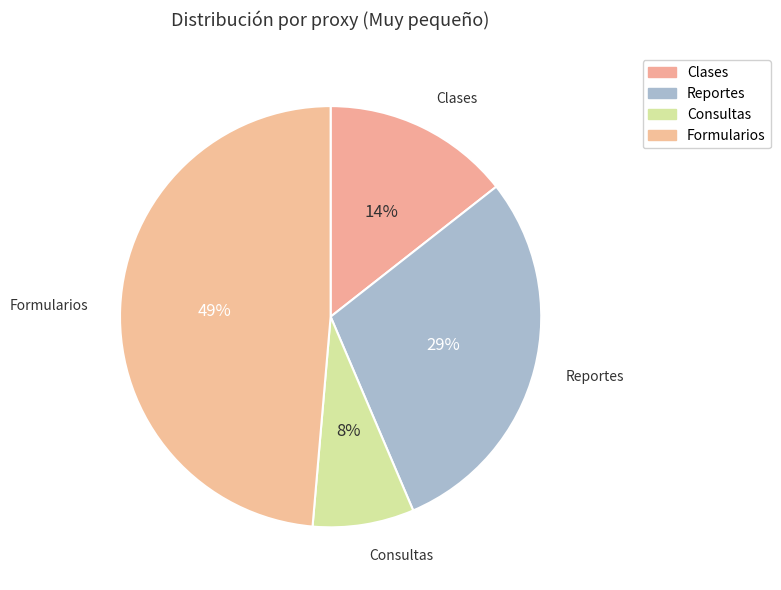

To the nearest percent, what percentage of the pie is Reportes?

29%